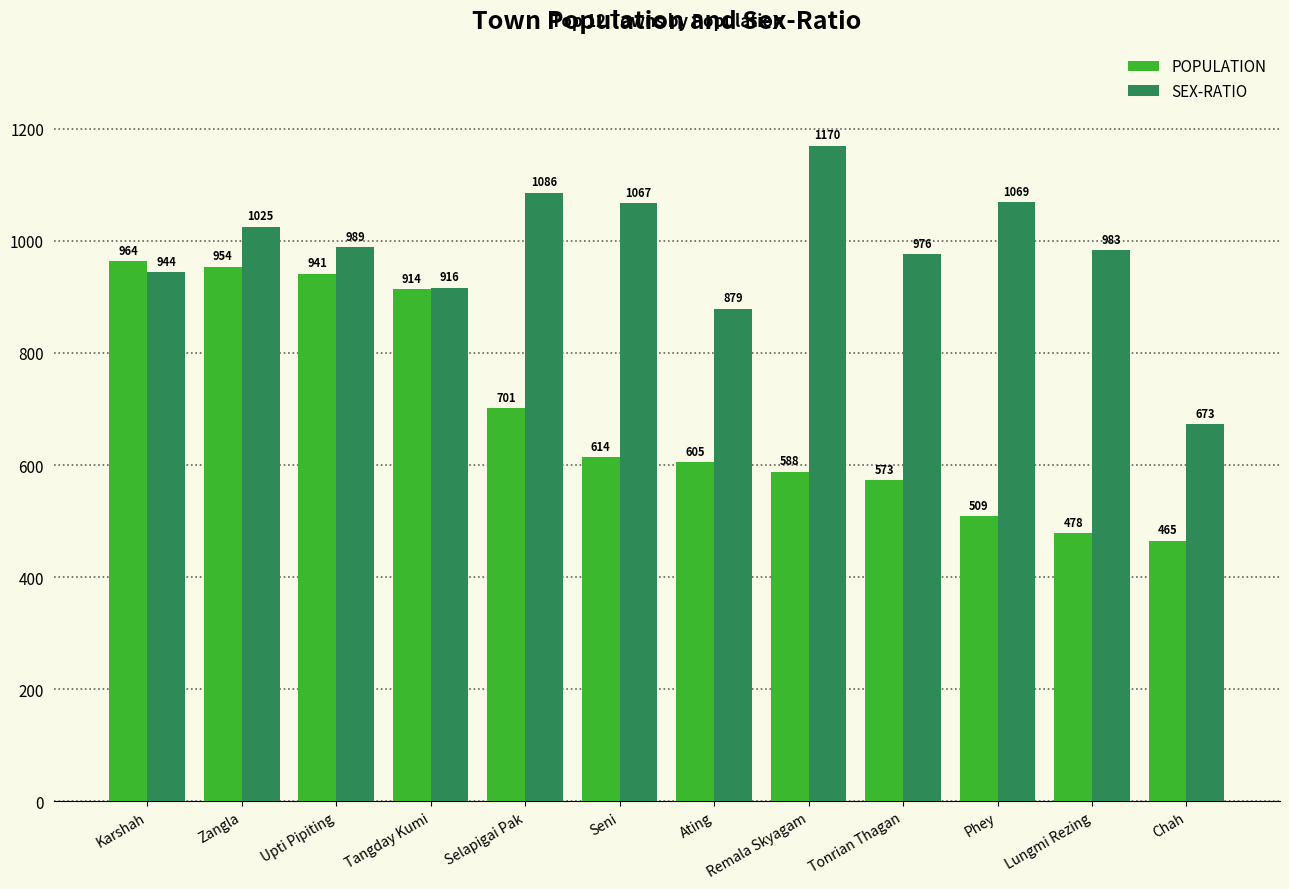

Reading left to right, transcribe all the data shown in this chart.

POPULATION: Karshah=964	Zangla=954	Upti Pipiting=941	Tangday Kumi=914	Selapigai Pak=701	Seni=614	Ating=605	Remala Skyagam=588	Tonrian Thagan=573	Phey=509	Lungmi Rezing=478	Chah=465
SEX-RATIO: Karshah=944	Zangla=1025	Upti Pipiting=989	Tangday Kumi=916	Selapigai Pak=1086	Seni=1067	Ating=879	Remala Skyagam=1170	Tonrian Thagan=976	Phey=1069	Lungmi Rezing=983	Chah=673